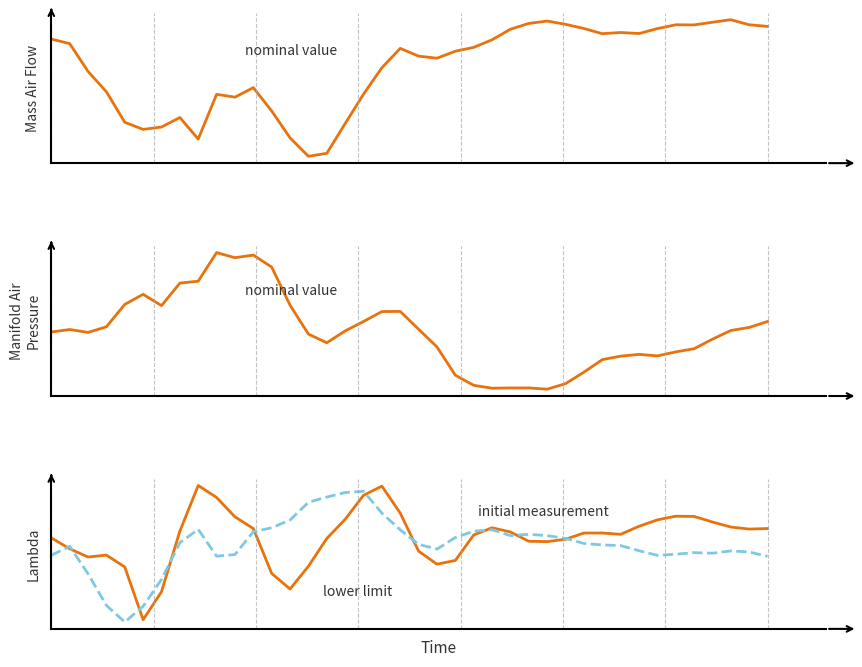

True or false: initial measurement and col_4 intersect in this chart.

True